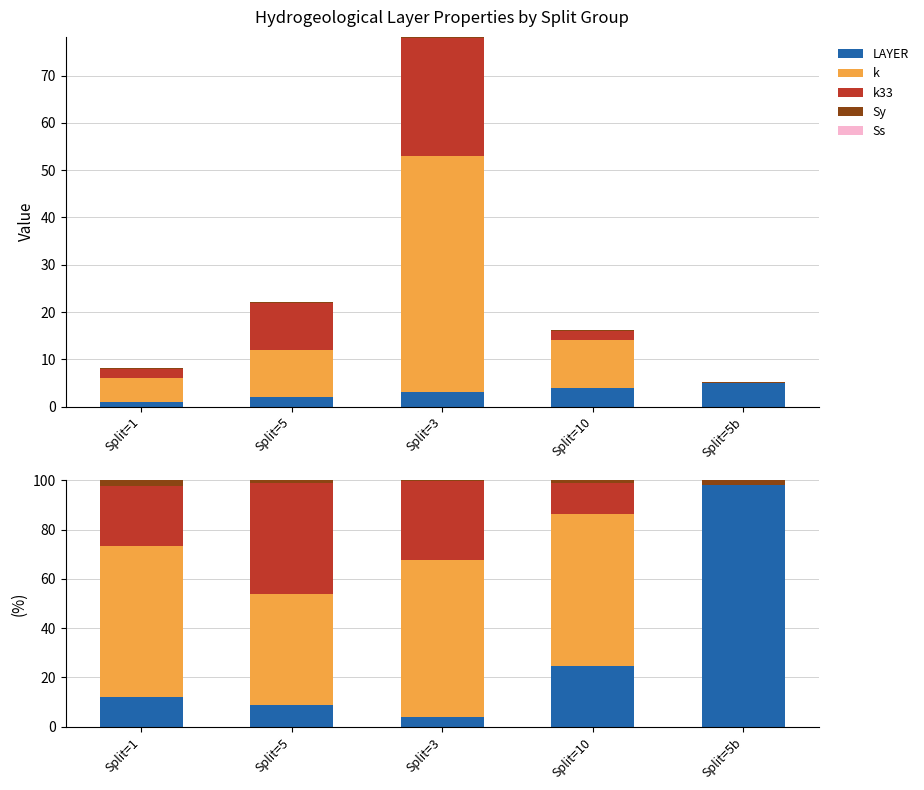

Reading right to left, what are all the values shown in this chart?

LAYER: 98.0	24.7	3.8	9.0	12.2
k: 0.0	61.7	63.9	45.0	61.0
k33: 0.0	12.3	32.0	45.0	24.4
Sy: 2.0	1.2	0.3	0.9	2.4
Ss: 0.0	0.0	0.0	0.0	0.0